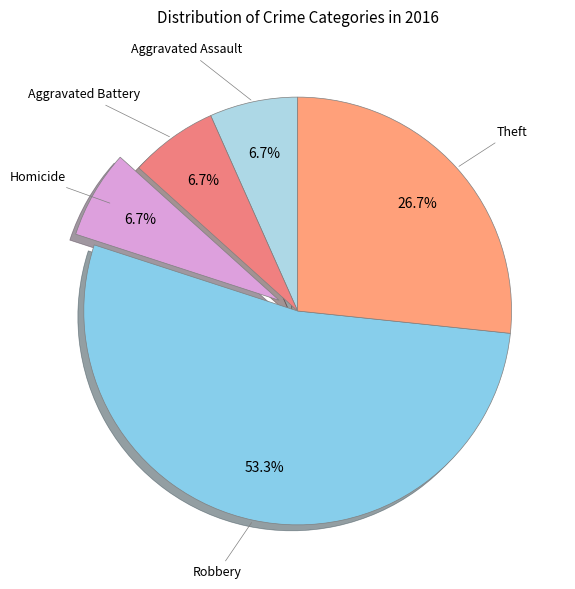

Is there any slice that represents more than half of the pie?

Yes